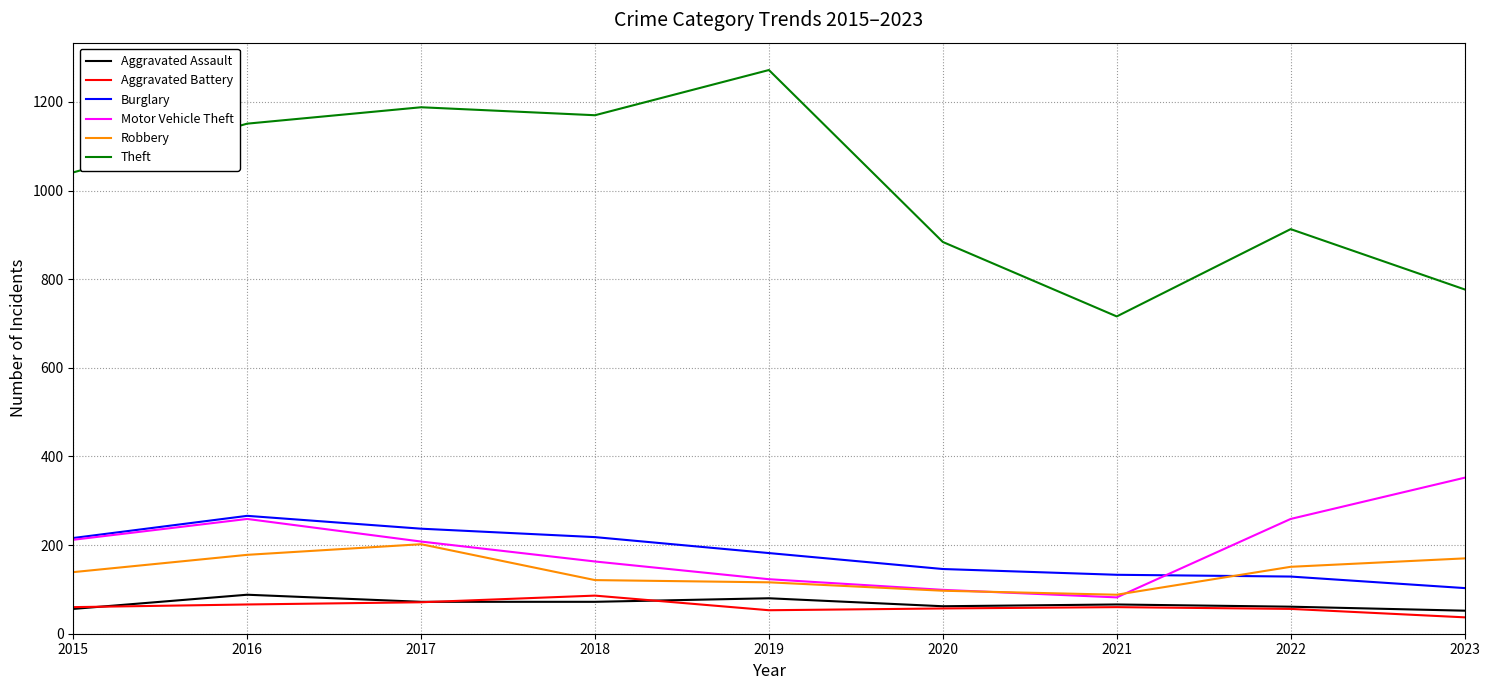

What is the difference between the maximum and minimum values in the Theft series?

556